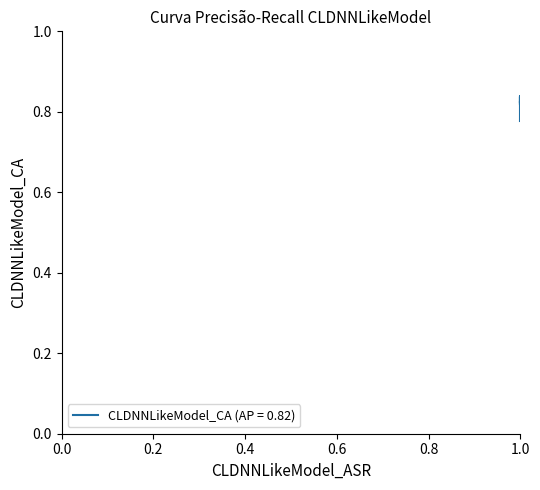

Reading right to left, what are all the values shown in this chart?

1=0.8	1=0.8	1=0.8	1=0.8	1=0.8	1=0.8	1=0.8	1=0.8	1=0.8	1=0.8	1=0.8